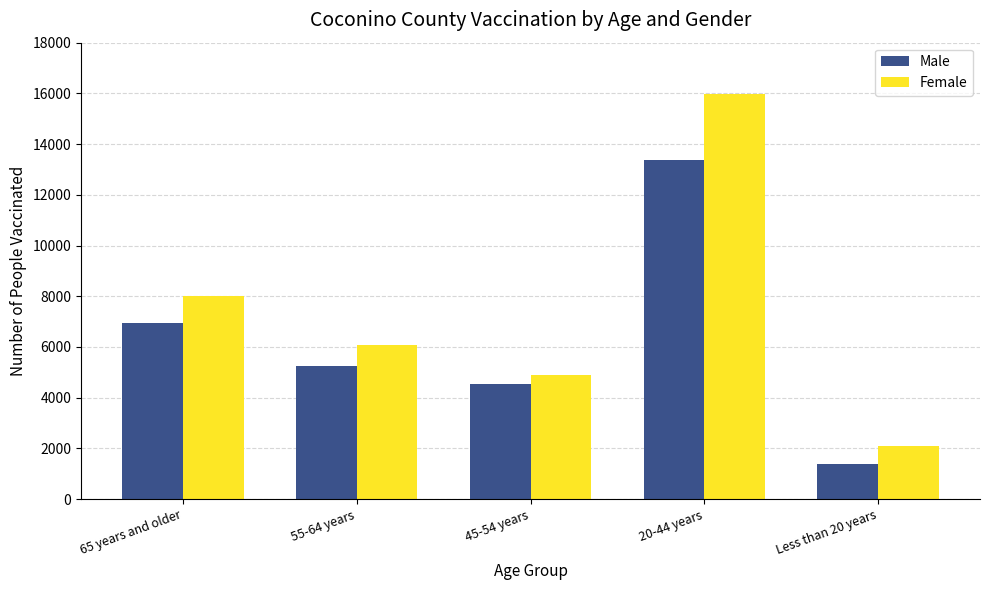

How many groups of bars are there?

5